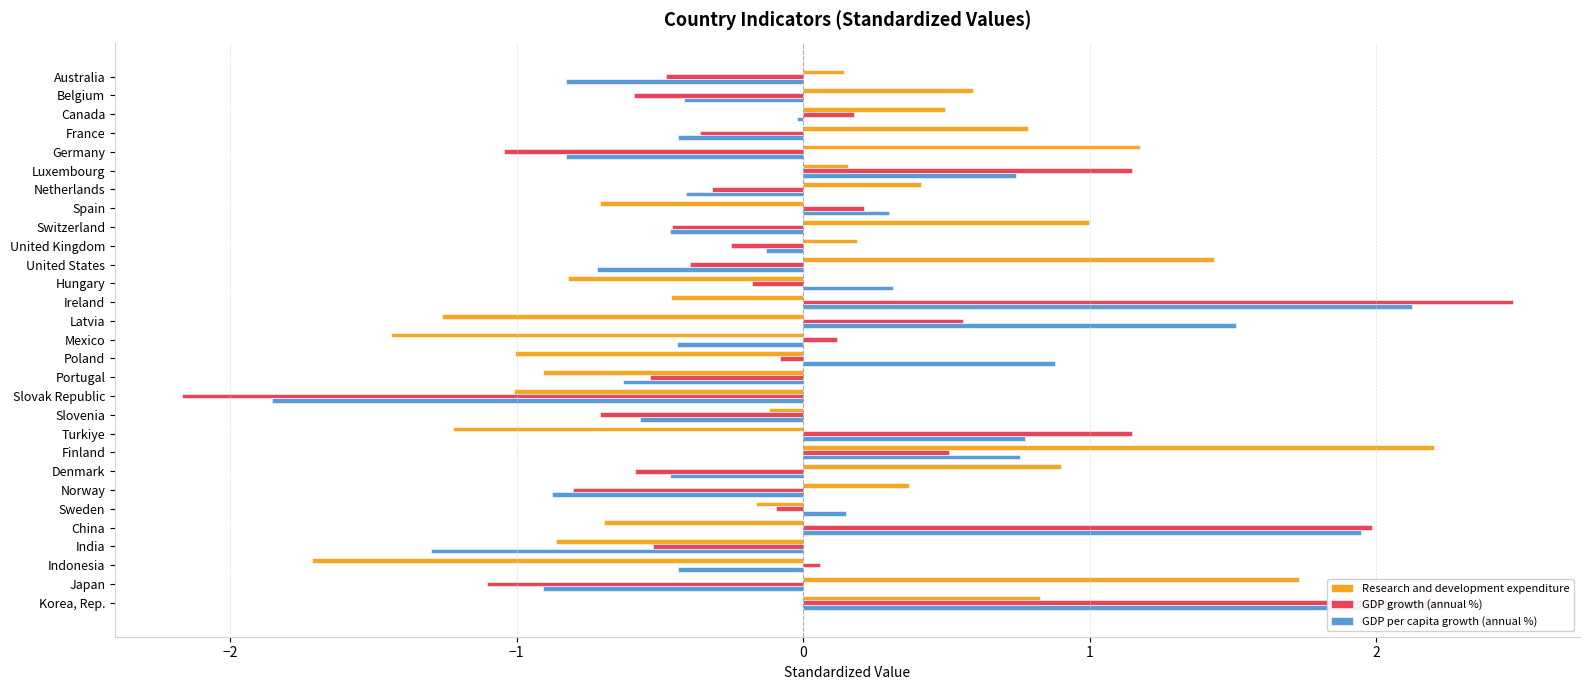

At which category does the chart reach its minimum across all series?

Slovak Republic